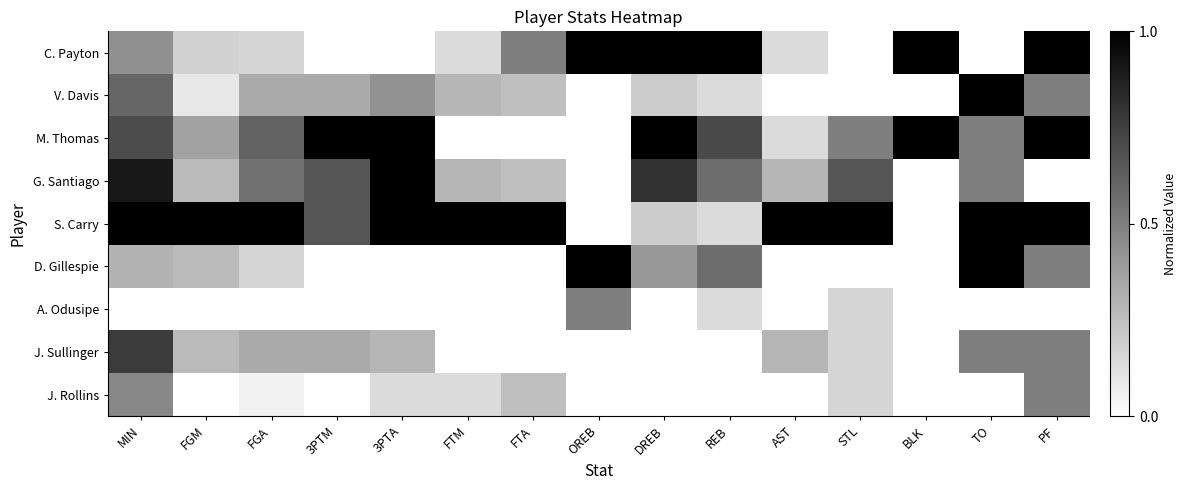

How many series are shown in this chart?

9